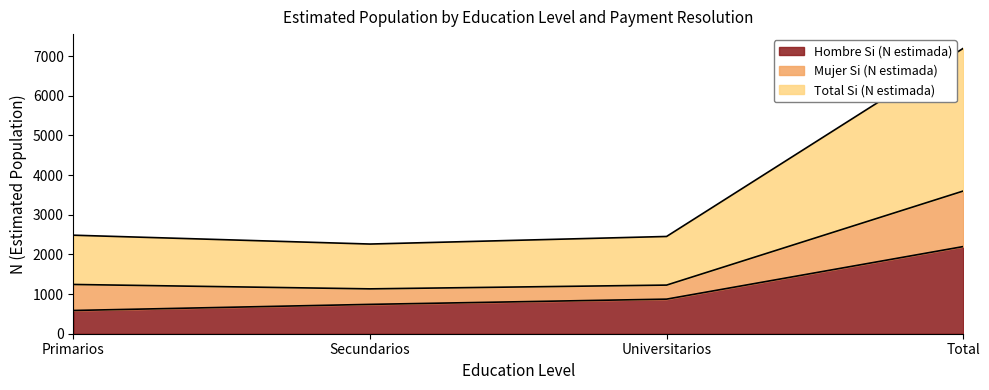

What is the sum of the Total Si (N estimada) values at Primarios and Universitarios?

4936